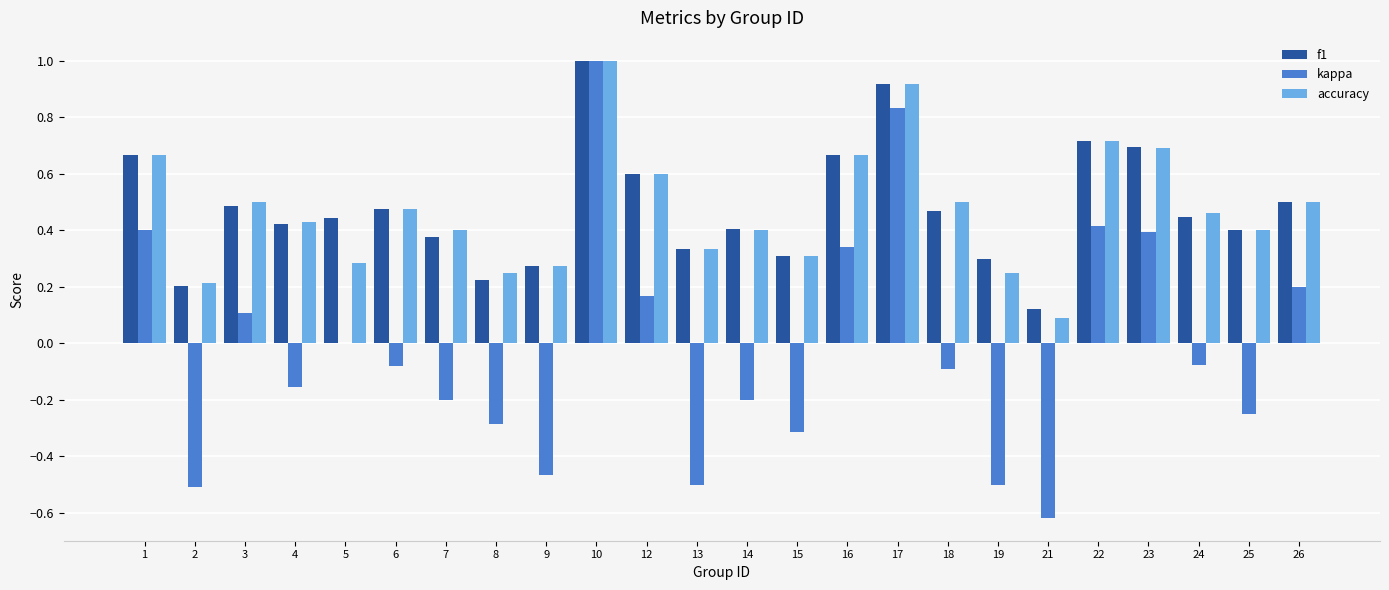

Is the value of f1 at 10 greater than the value of kappa at 26?

Yes